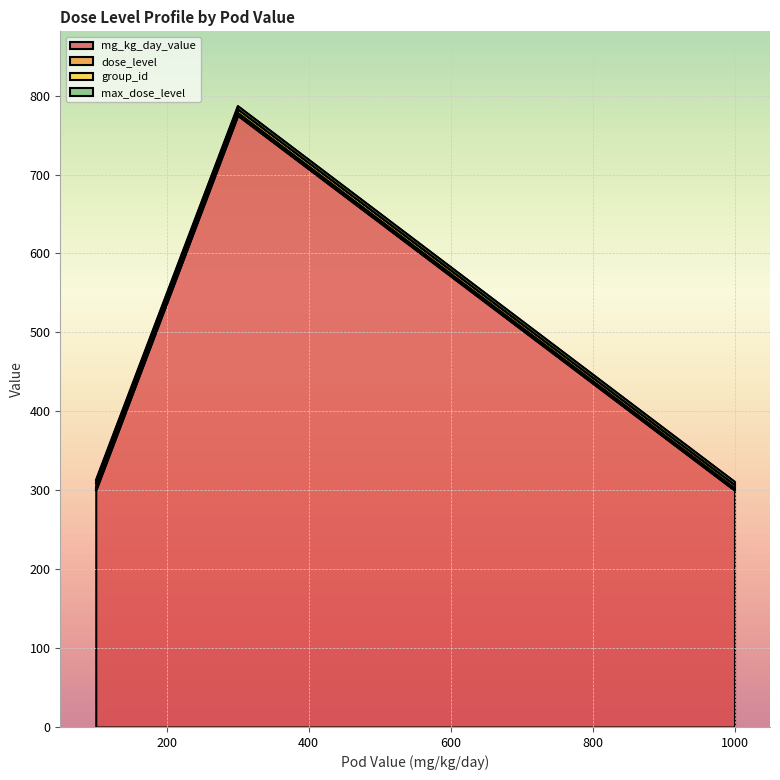

The max_dose_level series shows 4 at 300. True or false?

True